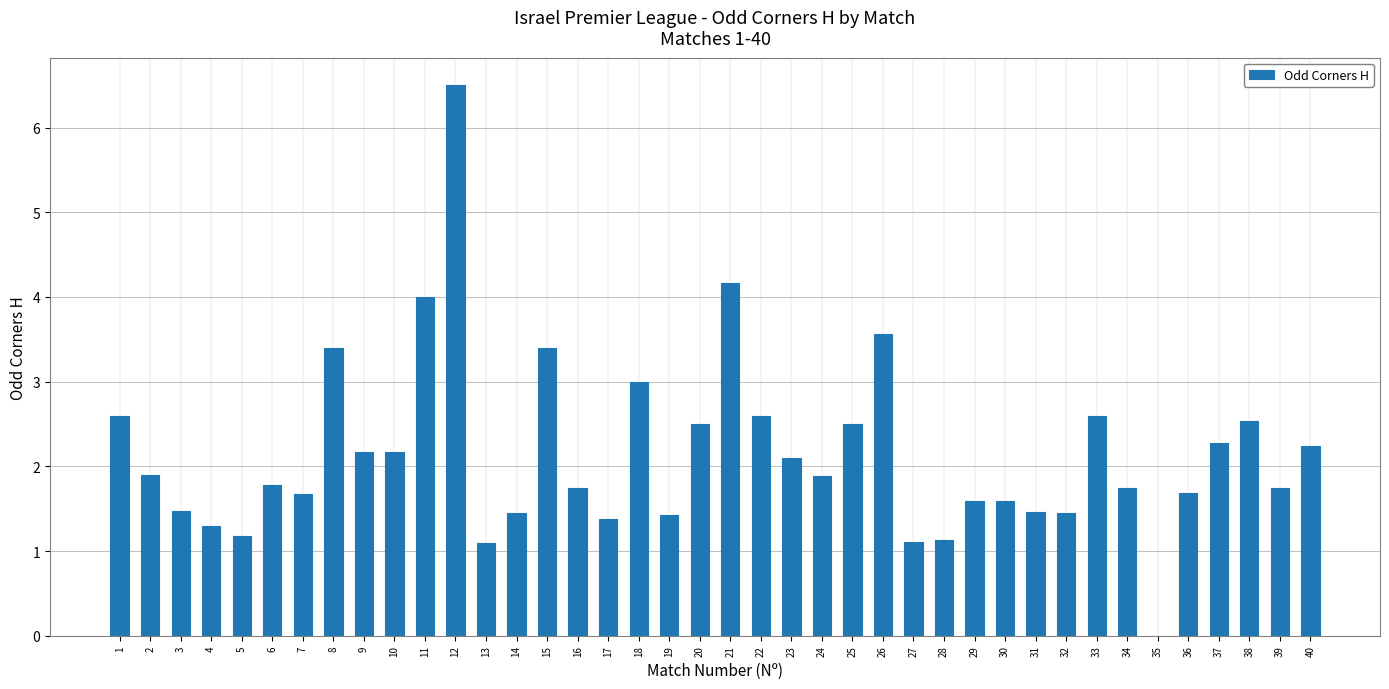

What is the maximum value shown in the chart?

6.5